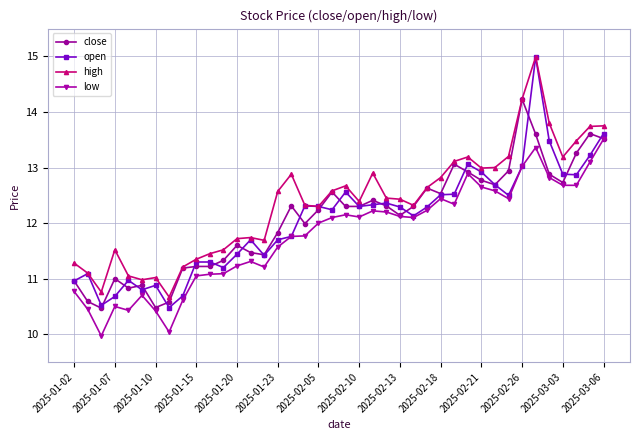

True or false: close has more than 1 points higher than both neighbors.

True